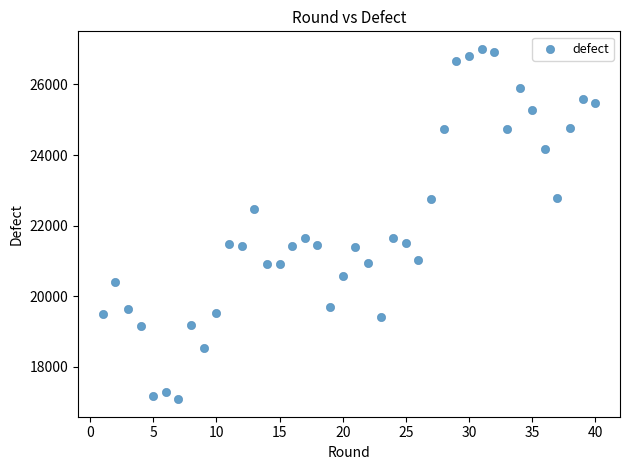

What is the range of Y values (max minus min)?

9923